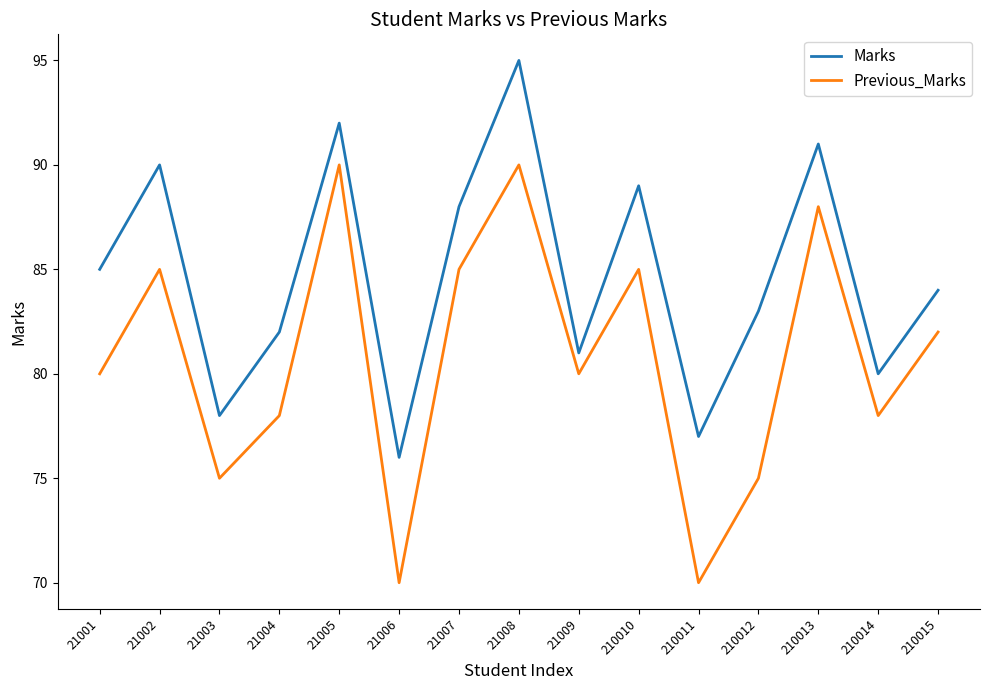

True or false: Marks and Previous_Marks cross at least once.

False